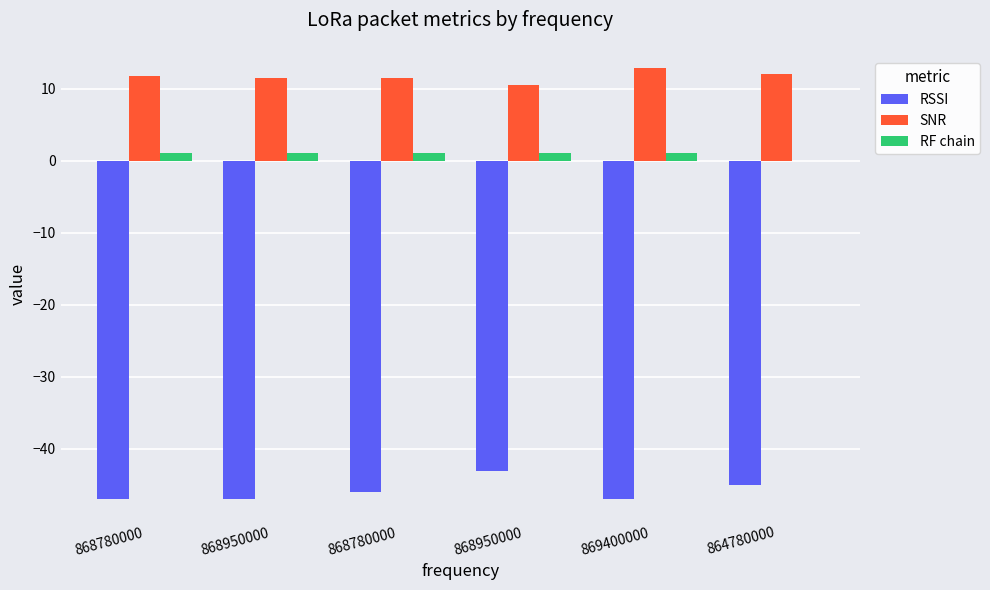

Which series has the largest total across all categories?

SNR